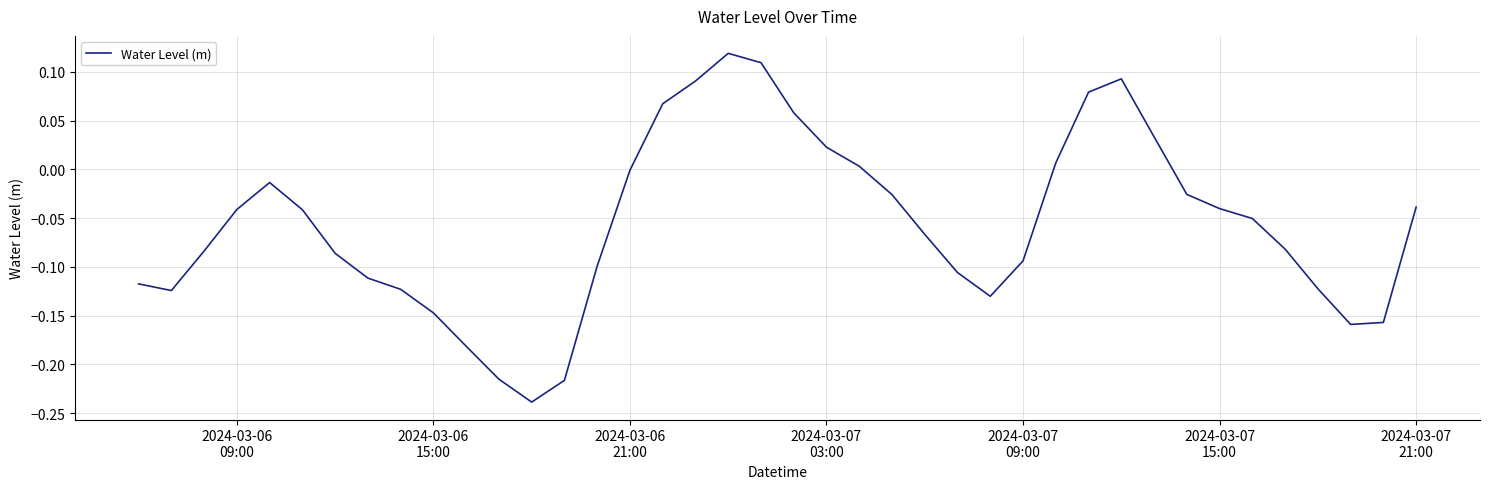

What is the difference between the maximum and minimum values?

0.4